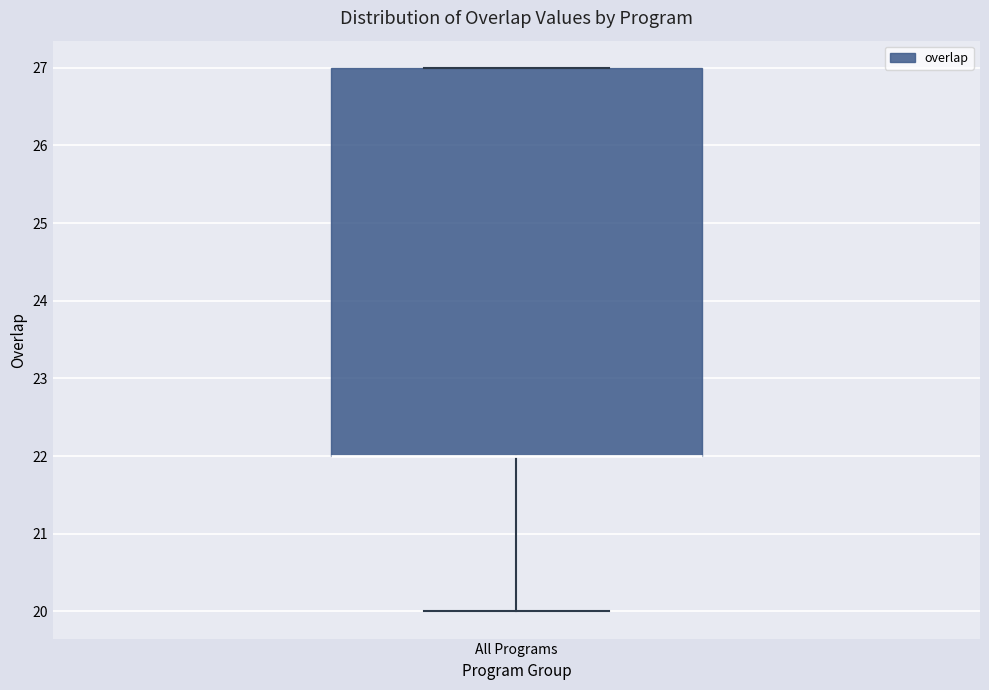

Where is the upper edge of the box for All Programs on the y-axis? The values are not printed on the chart, so give them approximately, as read against the axis.

27